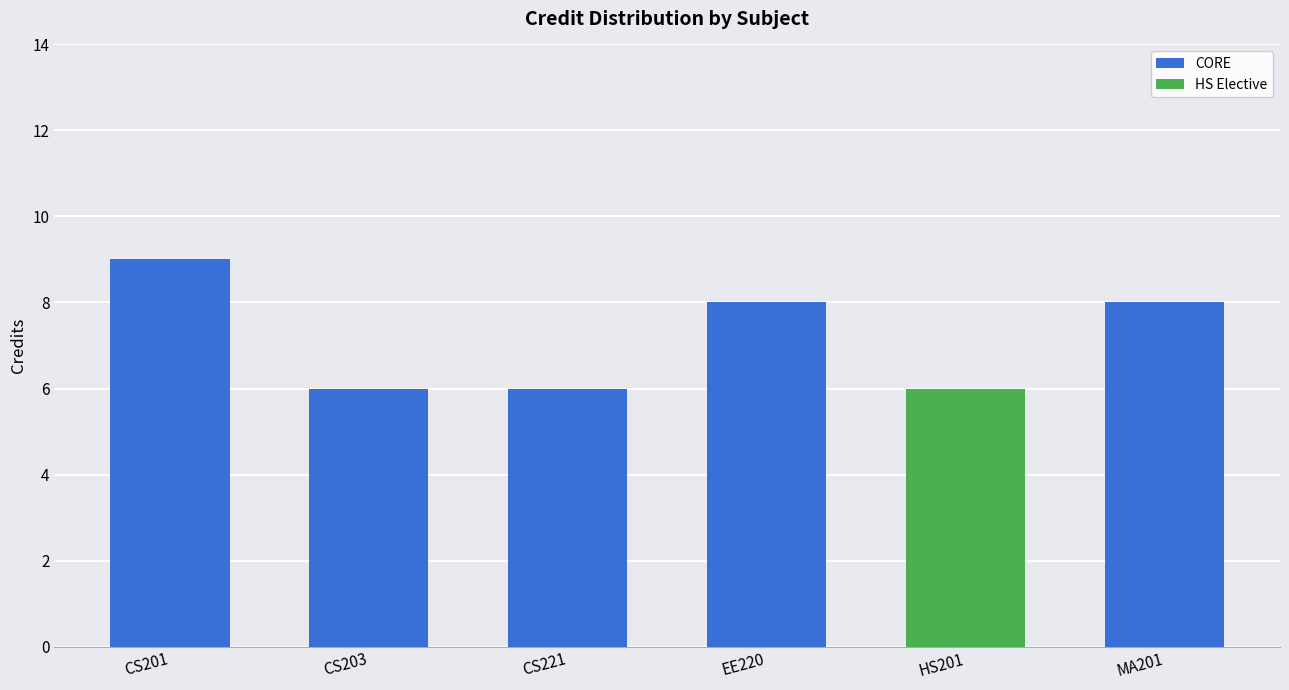

Reading left to right, what are the values for CORE?

CS201=9	CS203=6	CS221=6	EE220=8	HS201=0	MA201=8